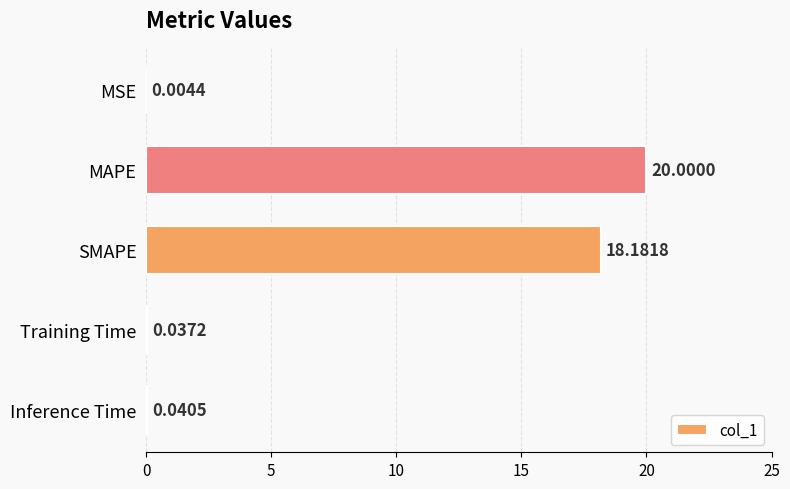

Which has a higher value, Training Time or MAPE?

MAPE